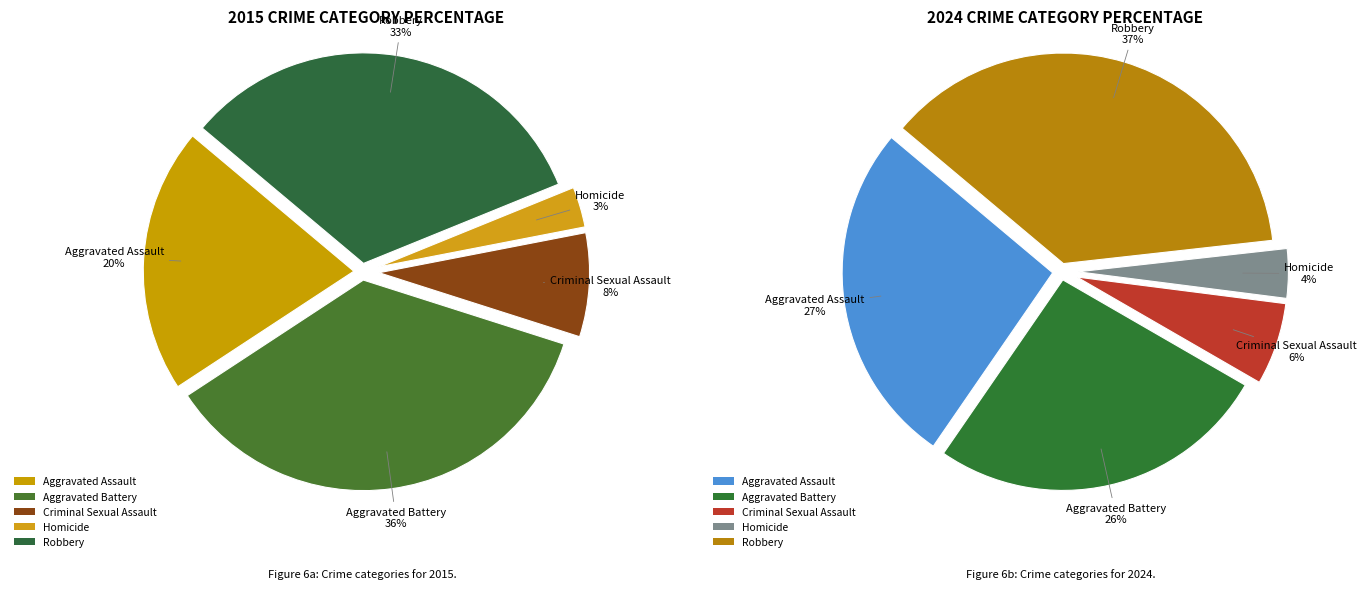

Is there a majority slice in this chart?

No